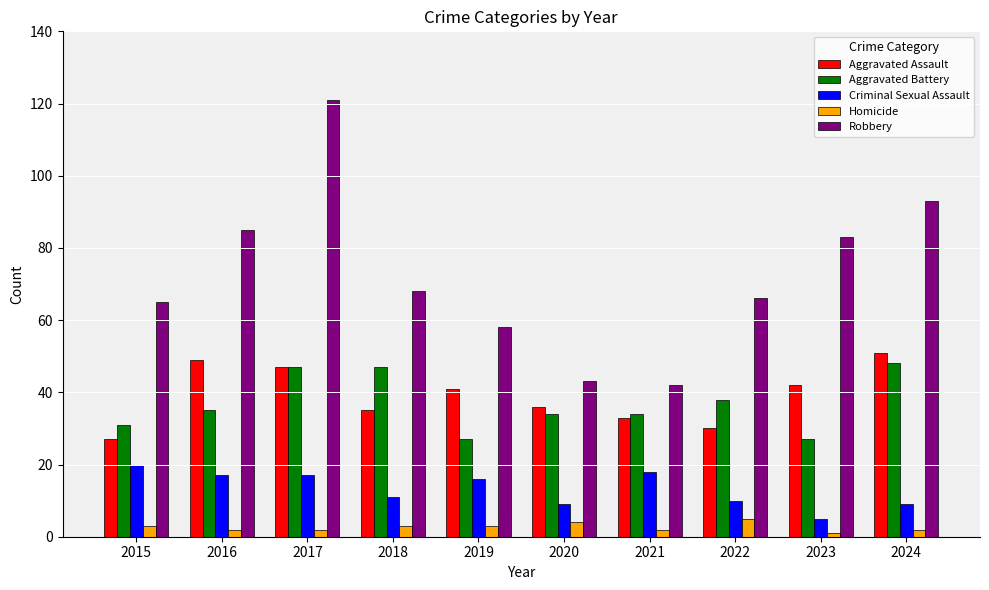

Between 2018 and 2023, which series saw the biggest shift?

Aggravated Battery